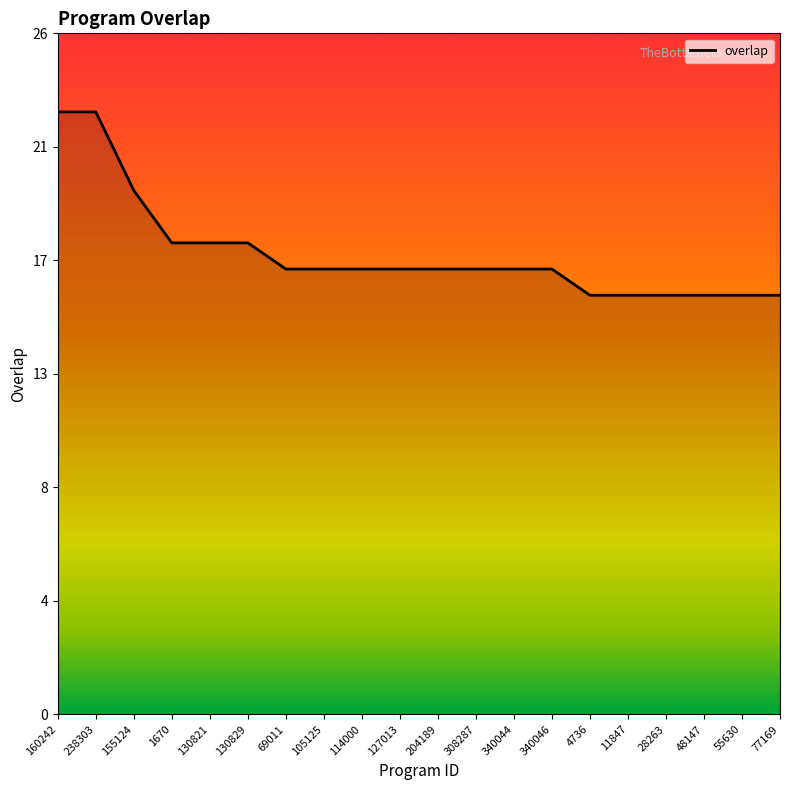

The chart shows a value of 11 at 114000. True or false?

False